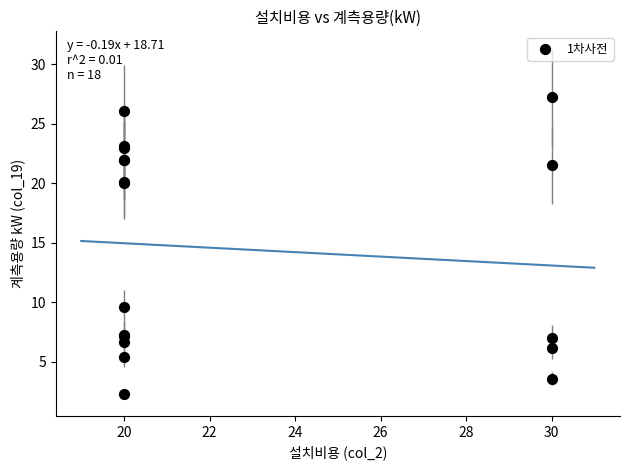

What Y value in the scatter plot is closest to 14?

9.6